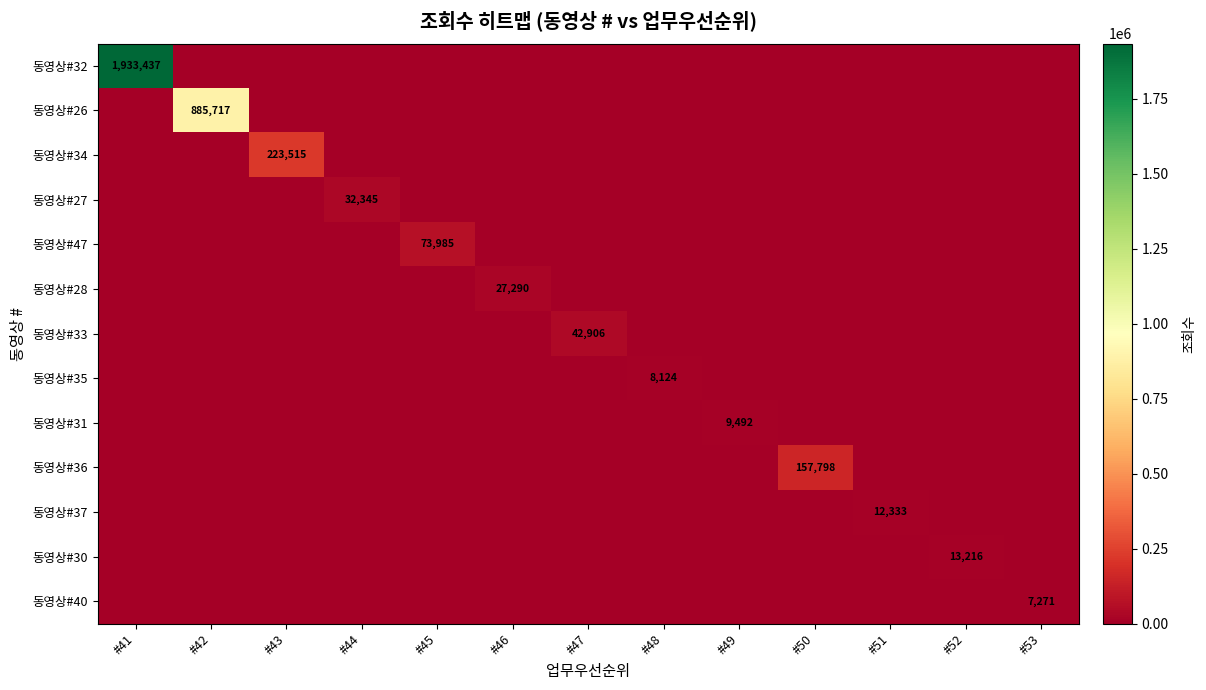

Which series changed the most between #46 and #50?

동영상#36